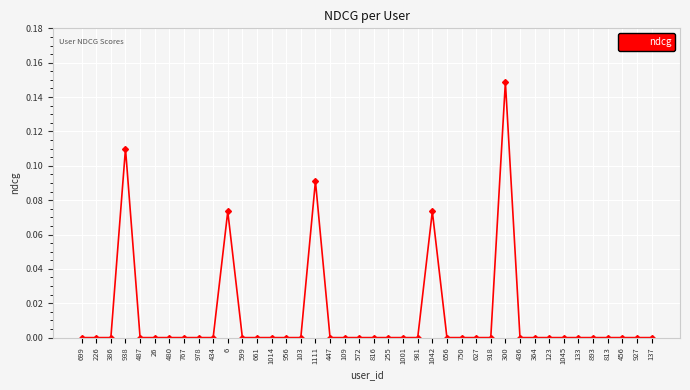

What is the label of the 17th point from the right?

981